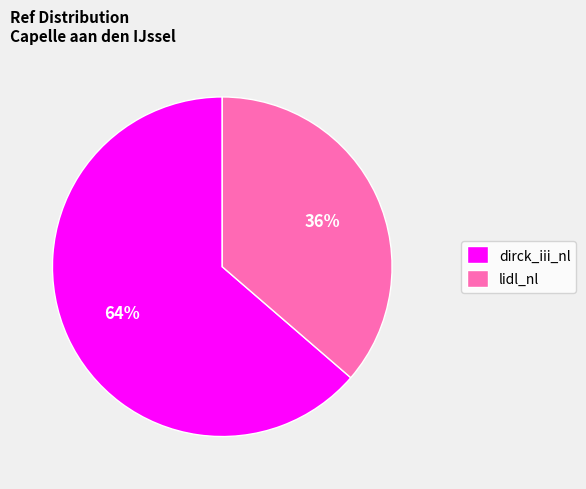

The lidl_nl slice represents 24% of the pie. True or false?

False